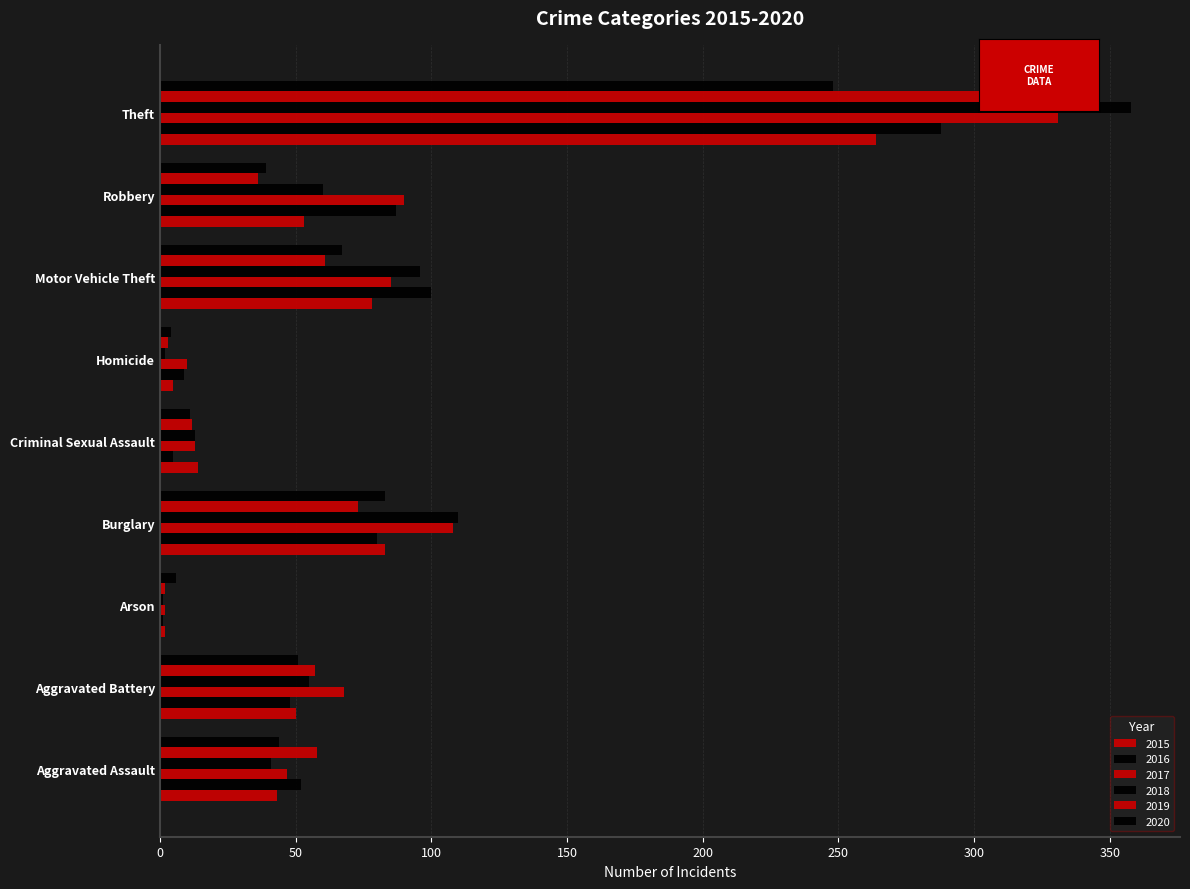

True or false: 2018 has a value of 1 at Arson.

True